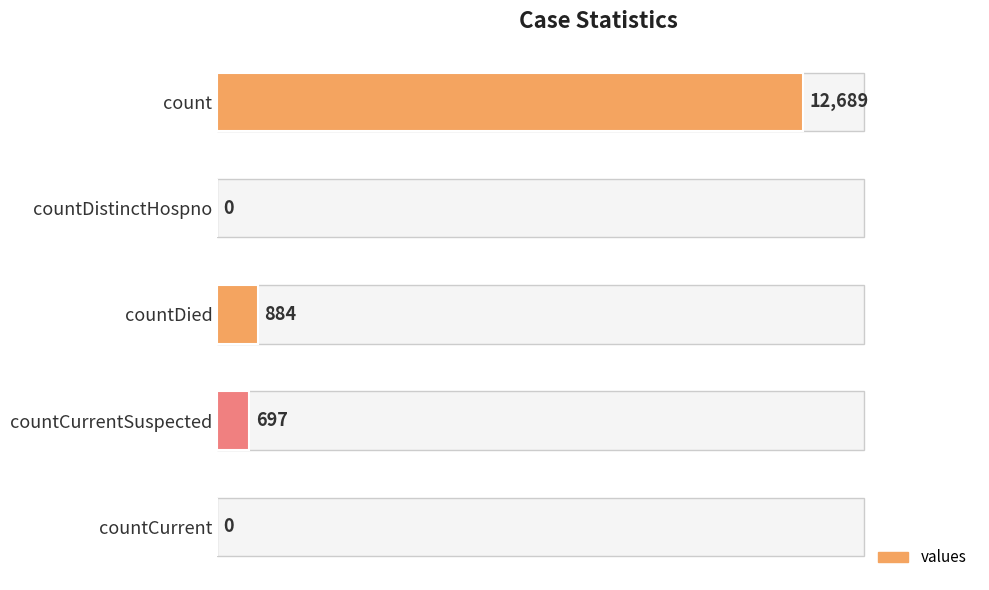

Reading top to bottom, transcribe all the data shown in this chart.

count=12689	countDistinctHospno=0	countDied=884	countCurrentSuspected=697	countCurrent=0